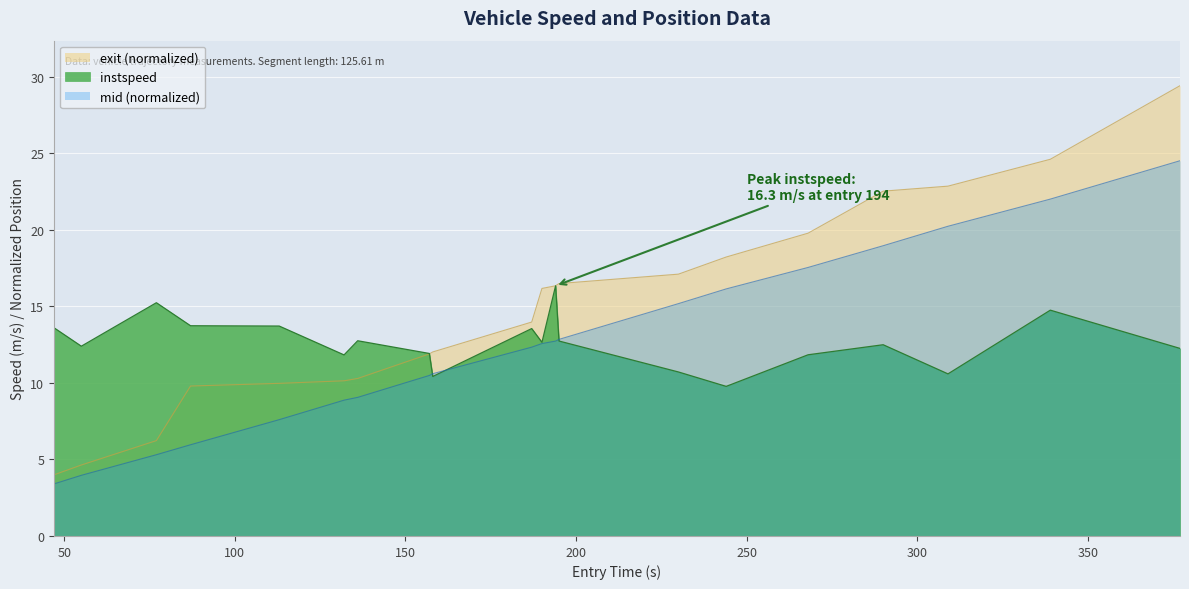

How many data points in mid are less than 16?

10